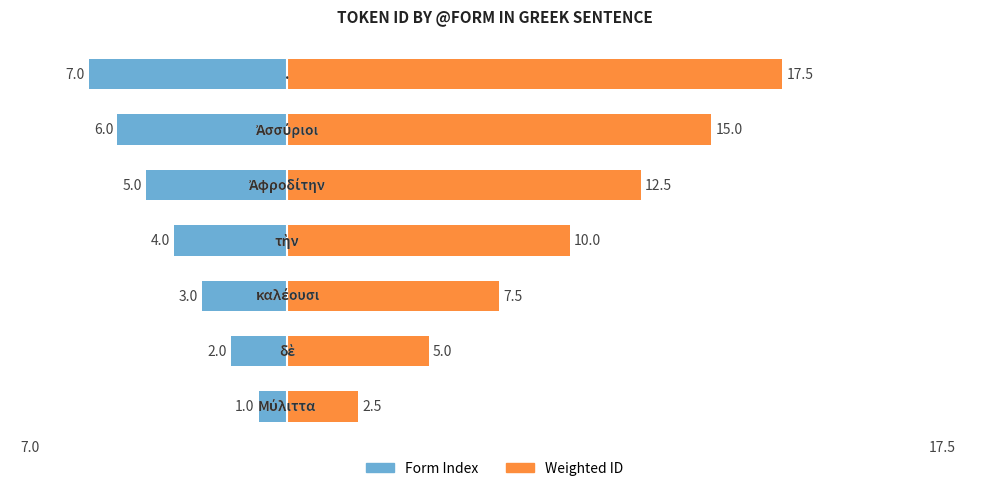

Which series changed the most between 4 and 5?

Weighted ID